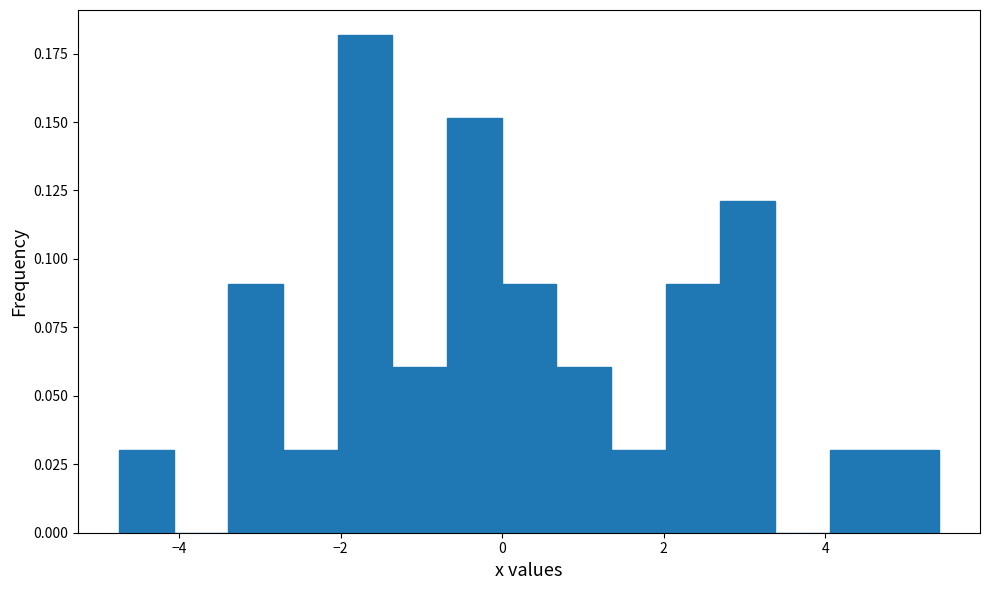

Around what value on the x-axis is the tallest bar? Give the approximate position of its centre, as read against the axis.

-1.6